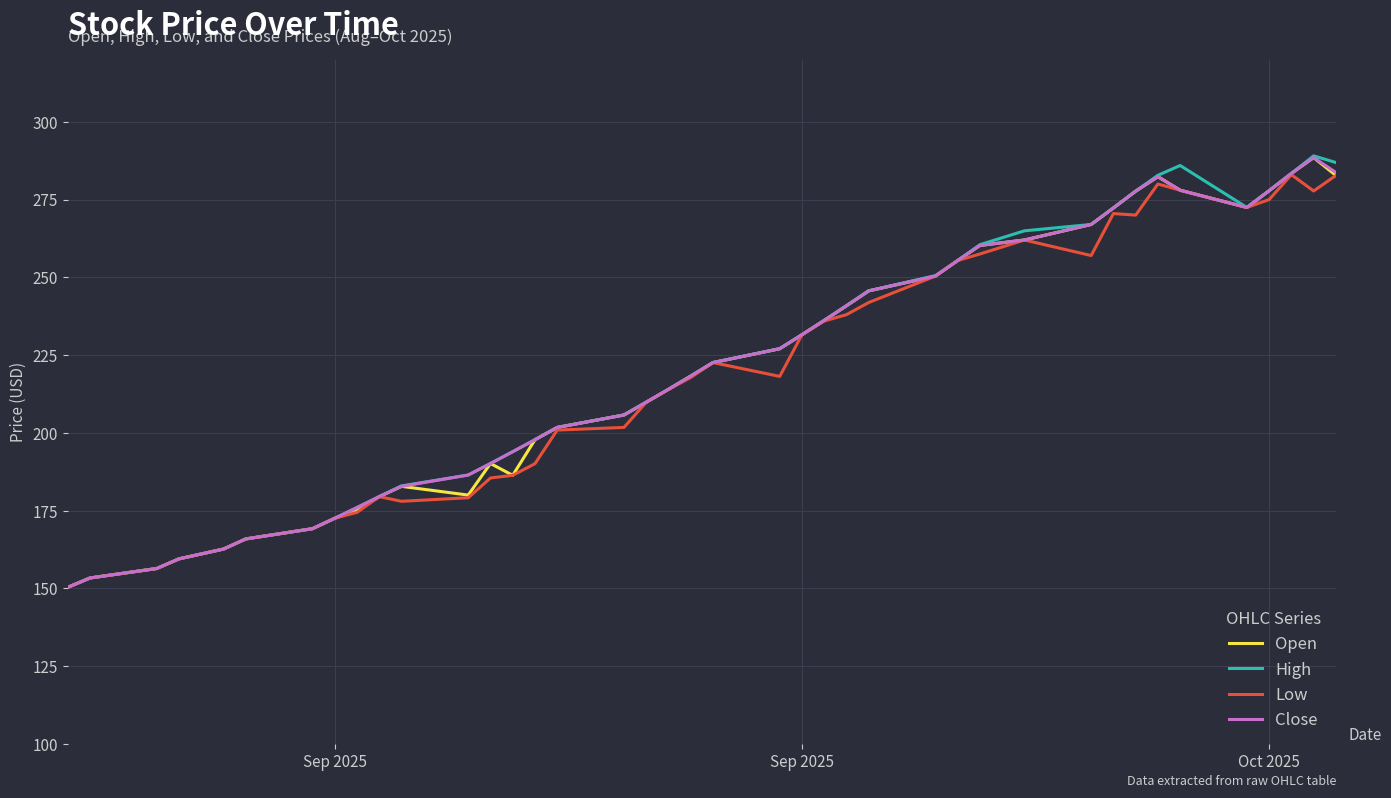

What is the maximum value for Close?

288.5